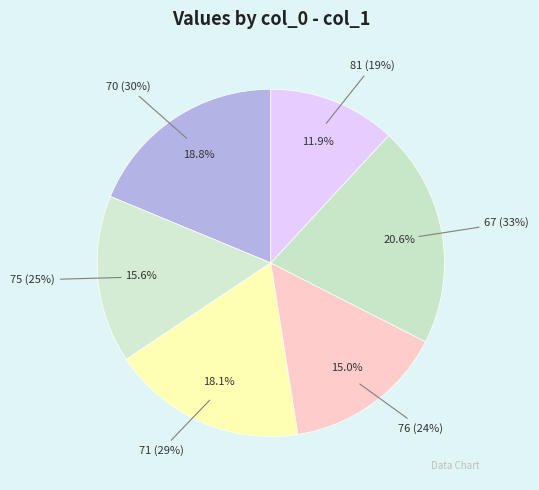

Is 70 the majority of the pie?

No